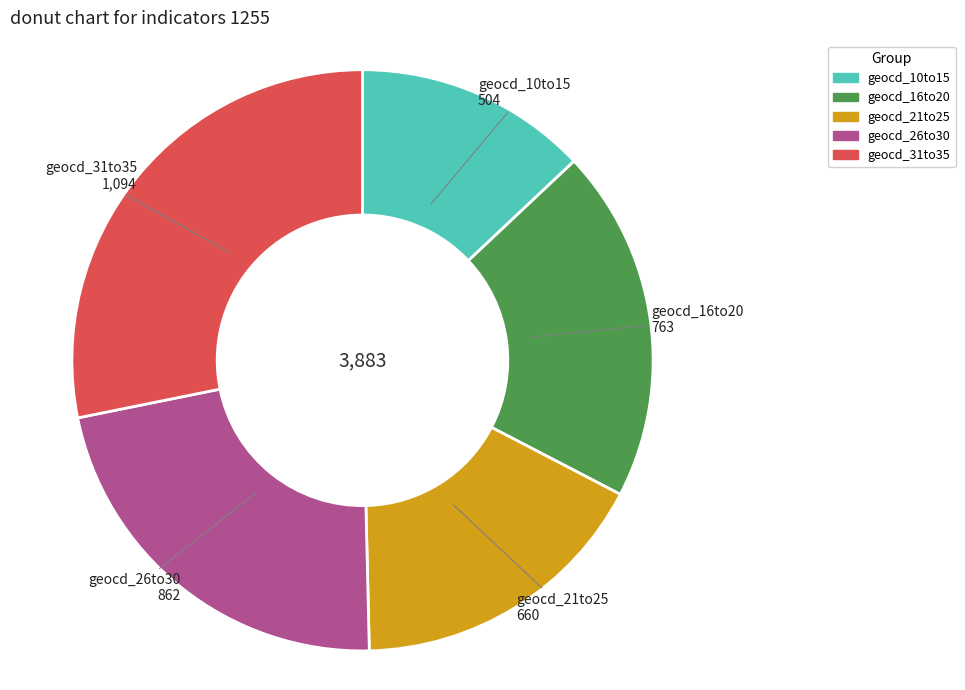

Is there a majority slice in this chart?

No